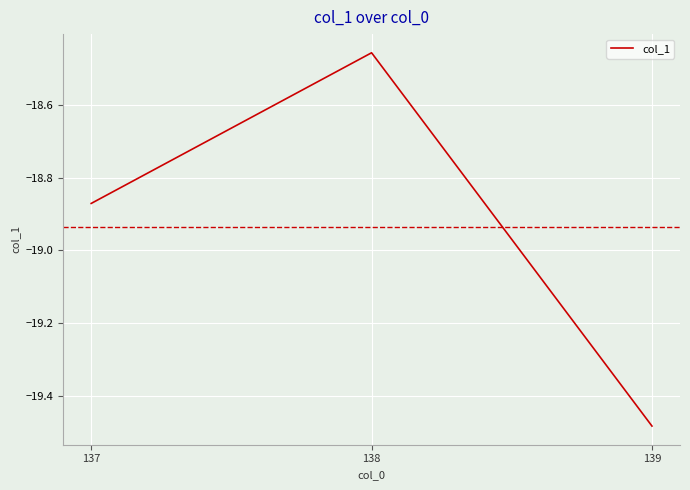

What is the change in value from 137 to 139?

-0.6